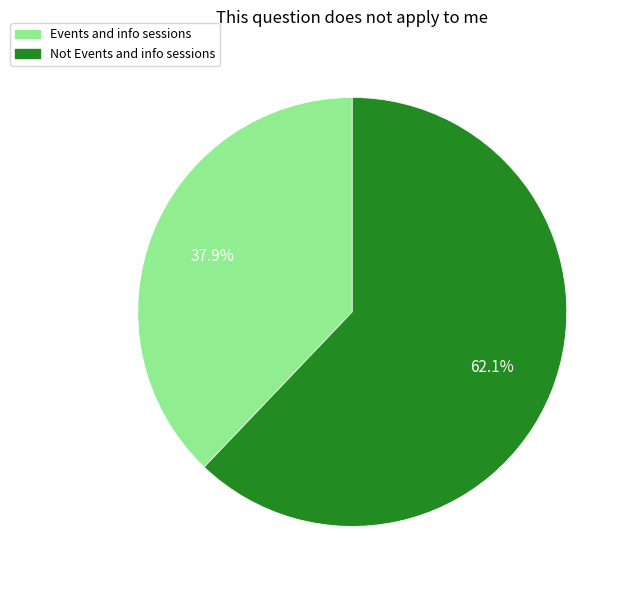

Combined, do Not Events and info sessions and Events and info sessions account for over 50%?

Yes